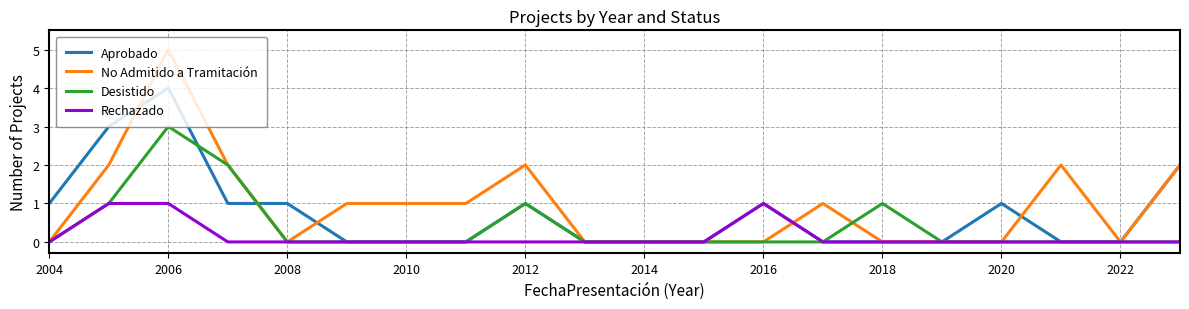

Rank the series by their average value, from highest to lowest.

No Admitido a Tramitación, Aprobado, Desistido, Rechazado